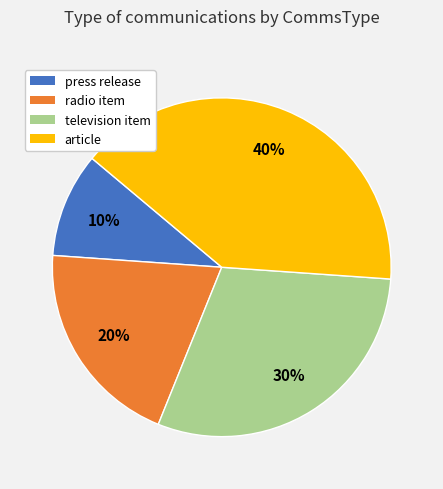

To the nearest percent, what portion does article represent?

40%